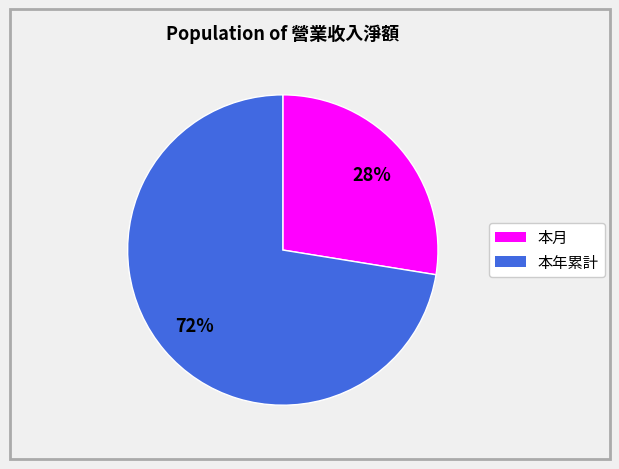

Rank the categories by value from lowest to highest.

本月, 本年累計